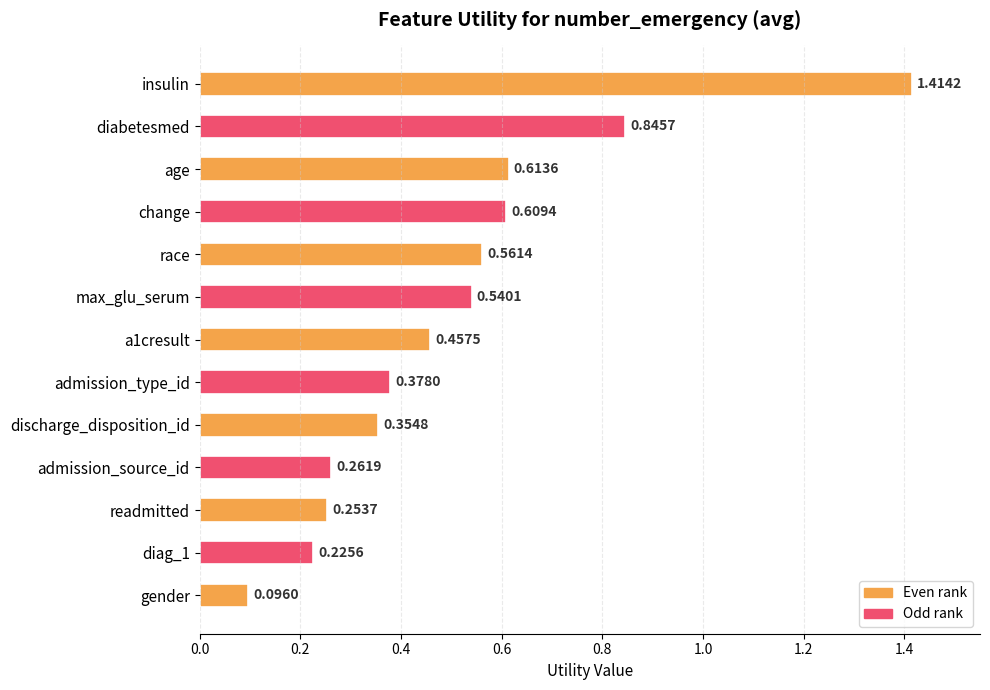

Rank the categories by value from lowest to highest.

gender, diag_1, readmitted, admission_source_id, discharge_disposition_id, admission_type_id, a1cresult, max_glu_serum, race, change, age, diabetesmed, insulin